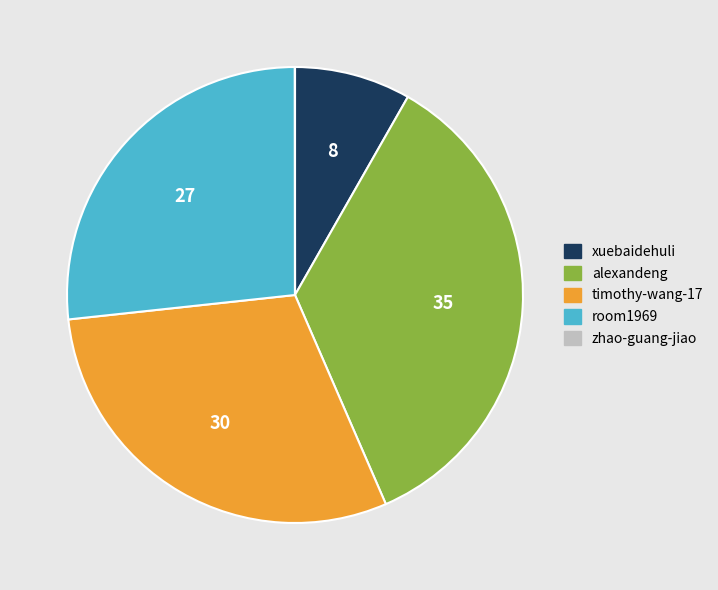

Approximately how many times larger is the value at alexandeng compared to xuebaidehuli?

4.3